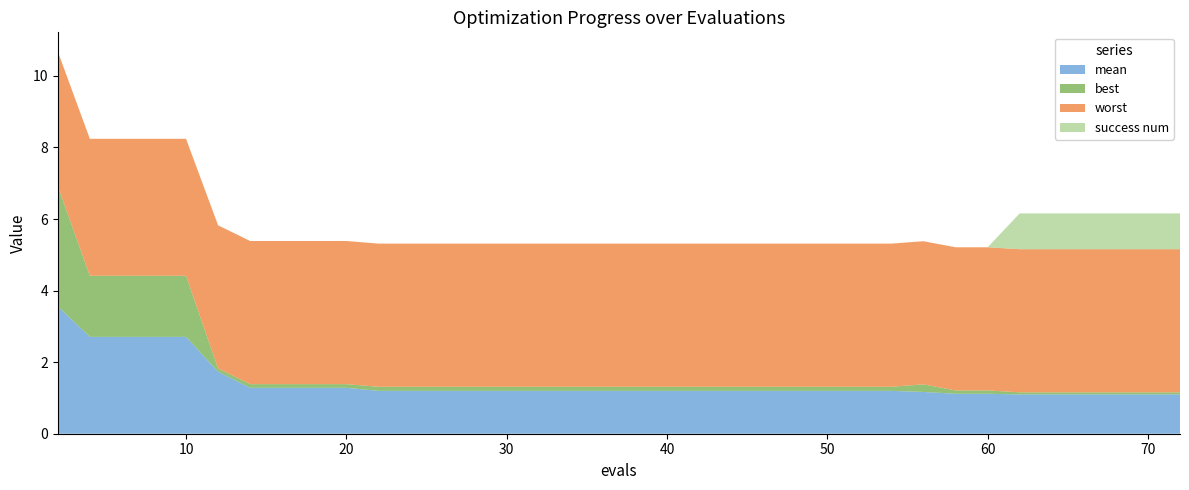

Reading left to right, extract all data points from this chart.

mean: 3.6	2.7	2.7	2.7	2.7	1.7	1.3	1.3	1.3	1.3	1.2	1.2	1.2	1.2	1.2	1.2	1.2	1.2	1.2	1.2	1.2	1.2	1.2	1.2	1.2	1.2	1.2	1.2	1.2	1.2	1.2	1.1	1.1	1.1	1.1	1.1	1.1	1.1	1.1	1.1
best: 3.4	1.7	1.7	1.7	1.7	0.1	0.1	0.1	0.1	0.1	0.1	0.1	0.1	0.1	0.1	0.1	0.1	0.1	0.1	0.1	0.1	0.1	0.1	0.1	0.1	0.1	0.1	0.1	0.1	0.1	0.2	0.1	0.1	0.1	0.1	0.1	0.1	0.1	0.1	0.1
worst: 3.8	3.8	3.8	3.8	3.8	4.0	4.0	4.0	4.0	4.0	4.0	4.0	4.0	4.0	4.0	4.0	4.0	4.0	4.0	4.0	4.0	4.0	4.0	4.0	4.0	4.0	4.0	4.0	4.0	4.0	4.0	4.0	4.0	4.0	4.0	4.0	4.0	4.0	4.0	4.0
success num: 0.0	0.0	0.0	0.0	0.0	0.0	0.0	0.0	0.0	0.0	0.0	0.0	0.0	0.0	0.0	0.0	0.0	0.0	0.0	0.0	0.0	0.0	0.0	0.0	0.0	0.0	0.0	0.0	0.0	0.0	0.0	0.0	0.0	1.0	1.0	1.0	1.0	1.0	1.0	1.0